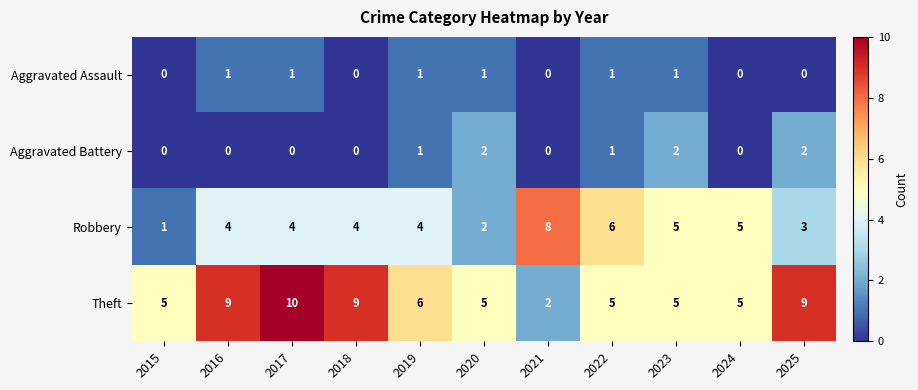

What is the difference between the maximum and minimum values in the Theft series?

8